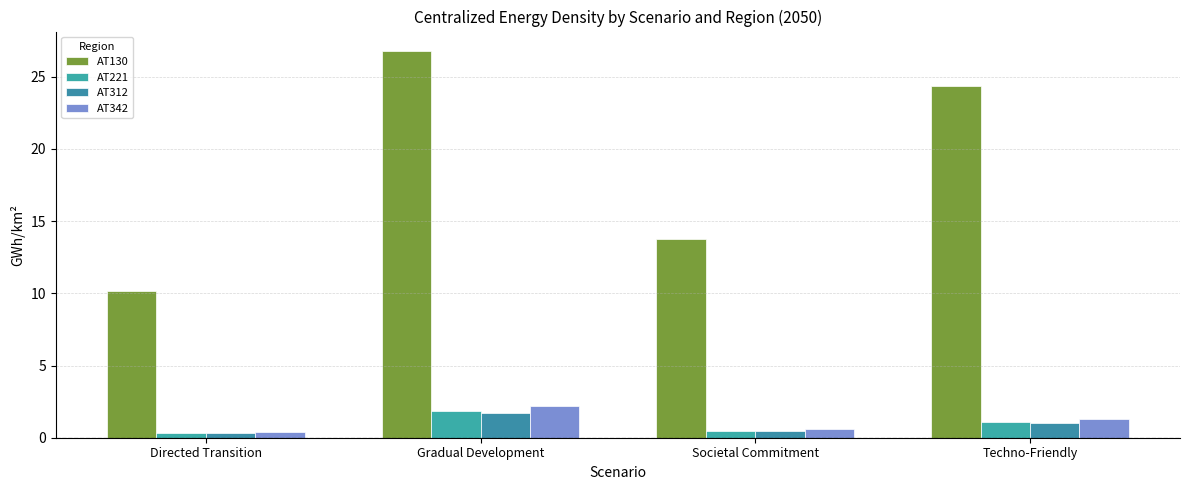

What is the label of the 2nd bar from the left?

Gradual Development